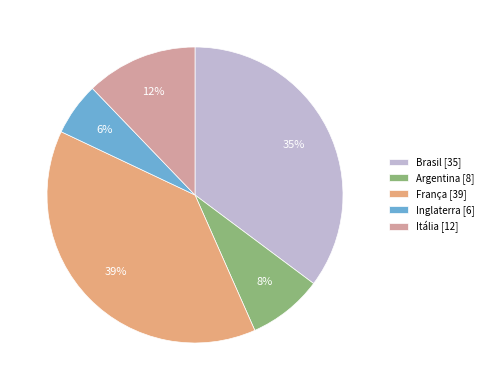

Does Inglaterra represent more than half of the total?

No